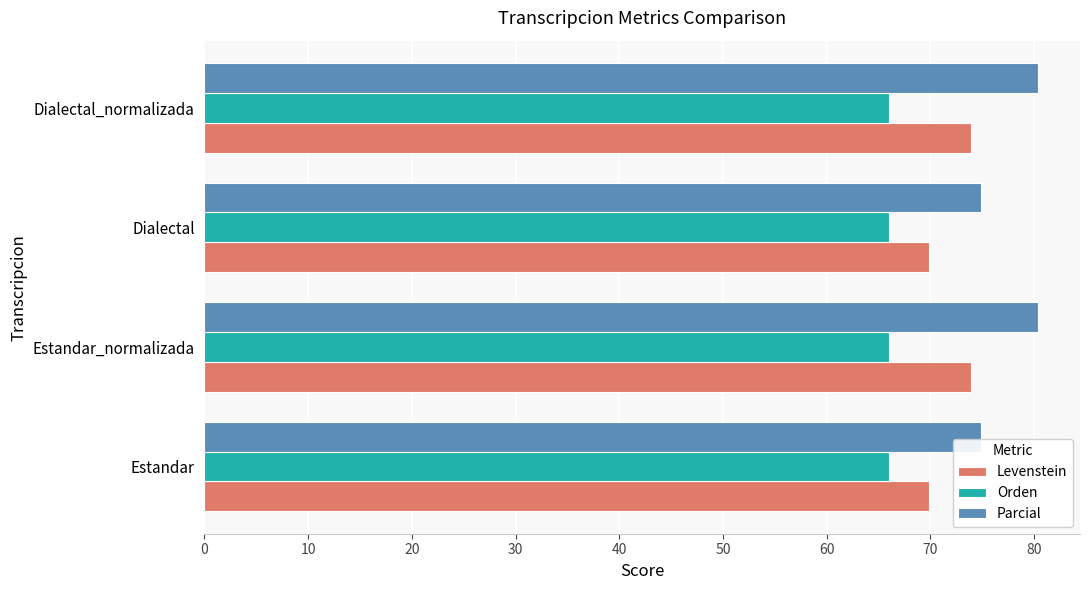

What is the spread (max minus min) of values at Dialectal?

8.8